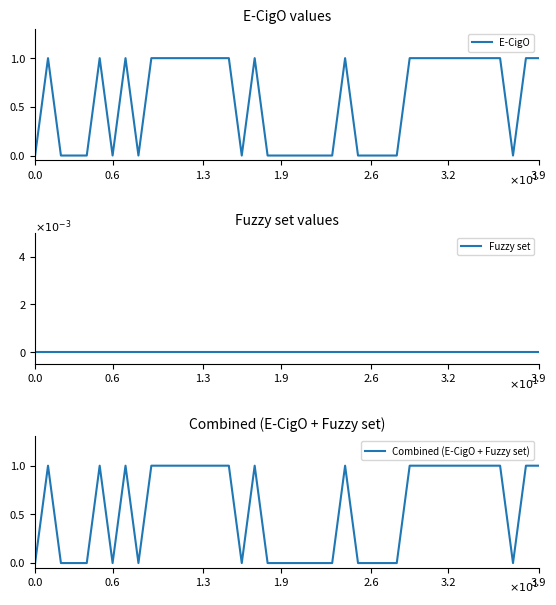

What is the approximate value of E-CigO at 36?

1